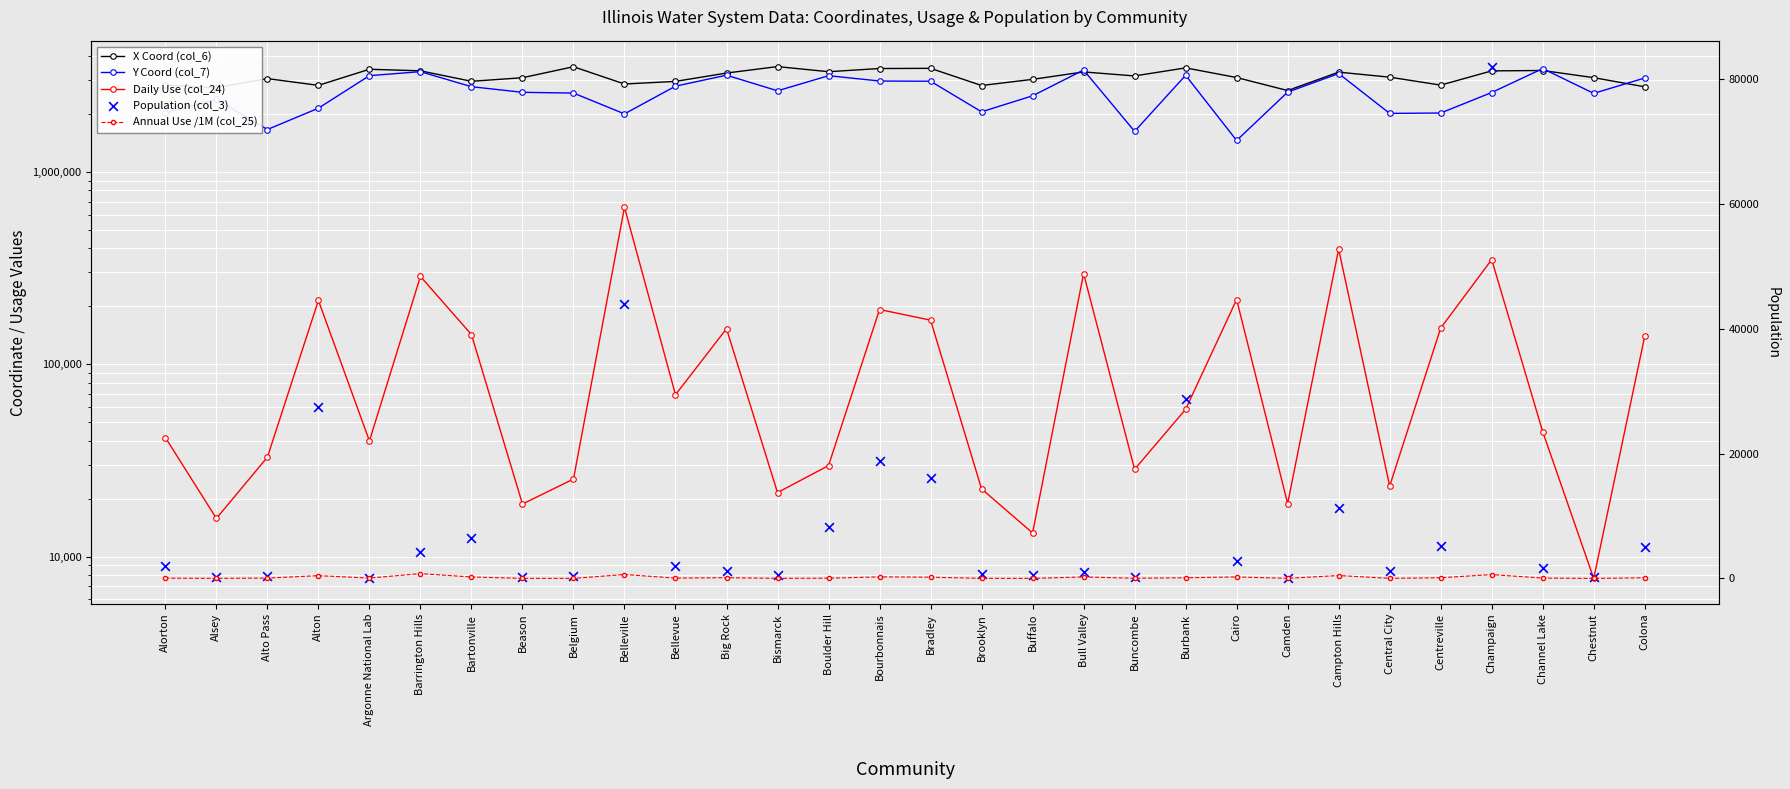

Which series has the largest total across all categories?

X Coord (col_6)